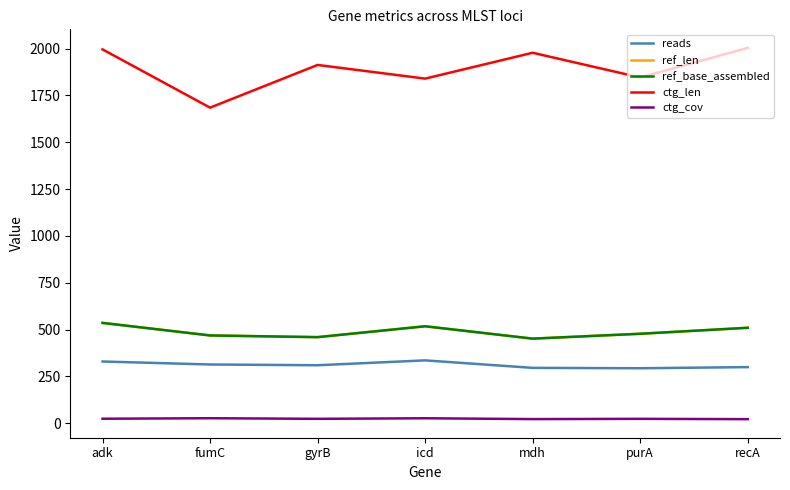

Which series has the largest total across all categories?

ctg_len